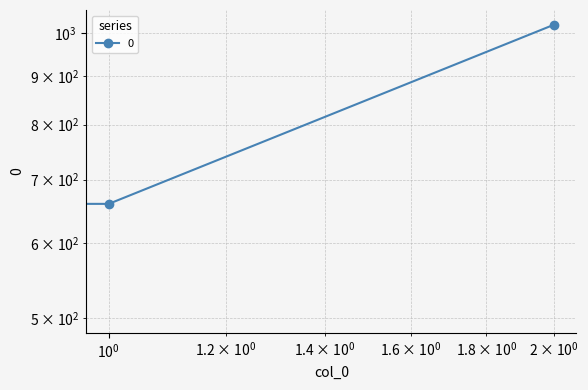

How many lines are shown in the chart?

1